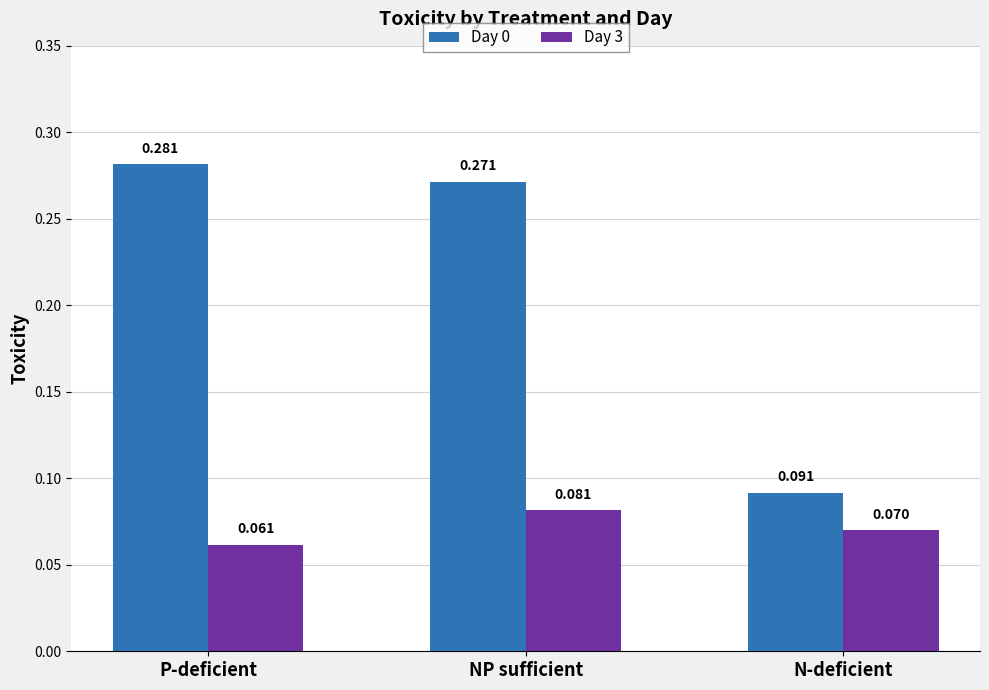

Count the Day 3 values in the range 0 to 1.

3